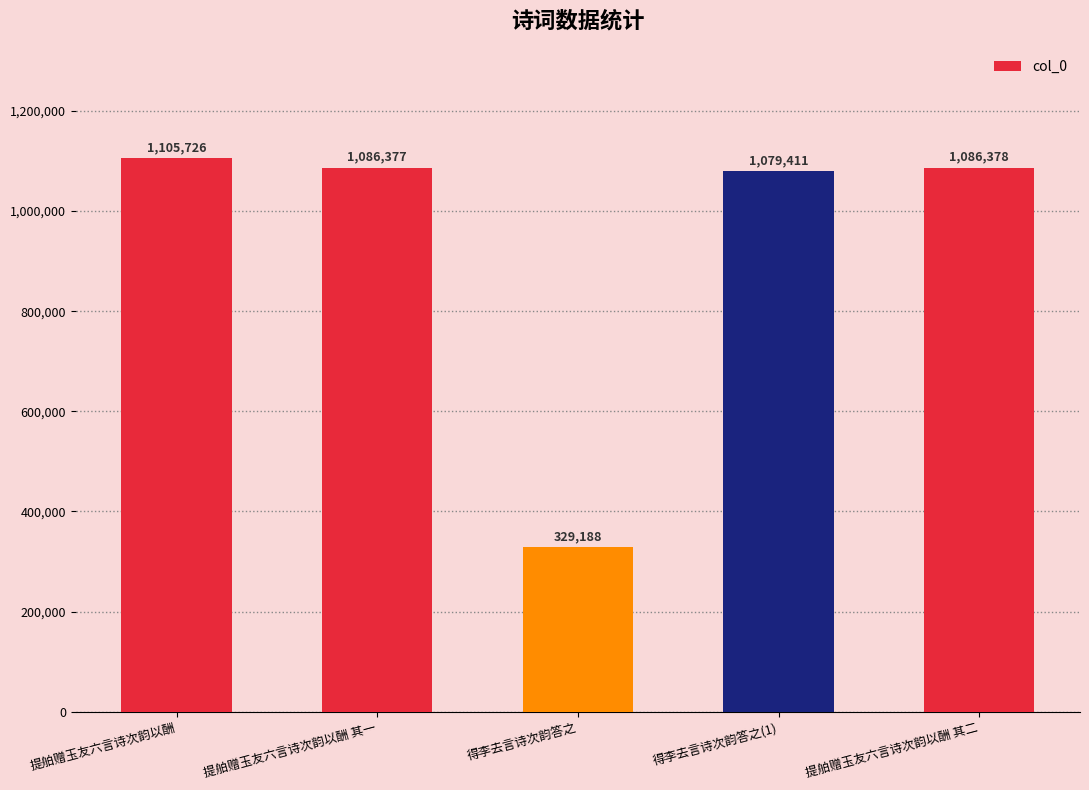

At which label does the data first exceed 1086377?

提舶赠玉友六言诗次韵以酬